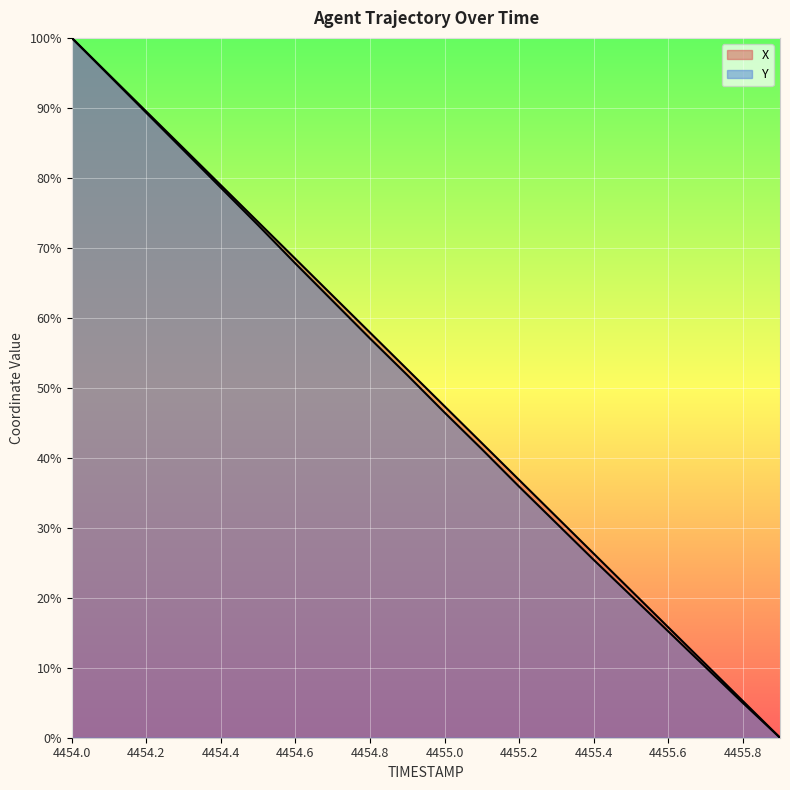

How many distinct data groups are displayed?

2